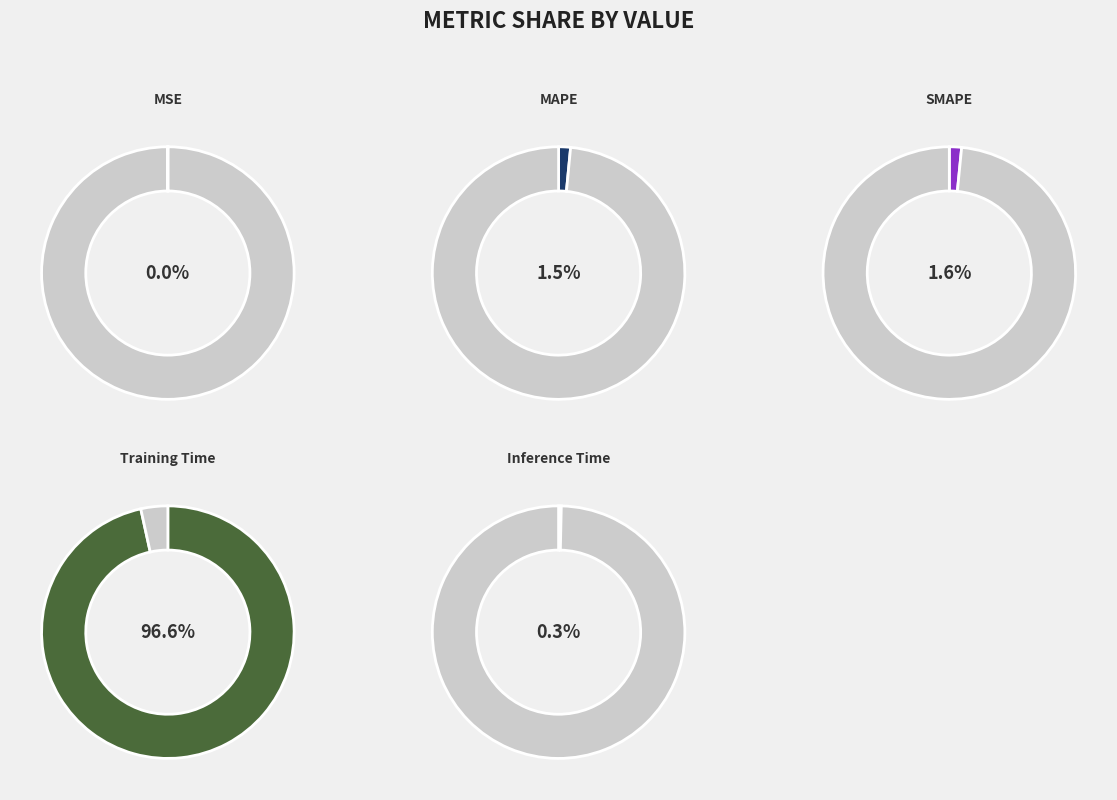

How many slices are in this pie chart?

5